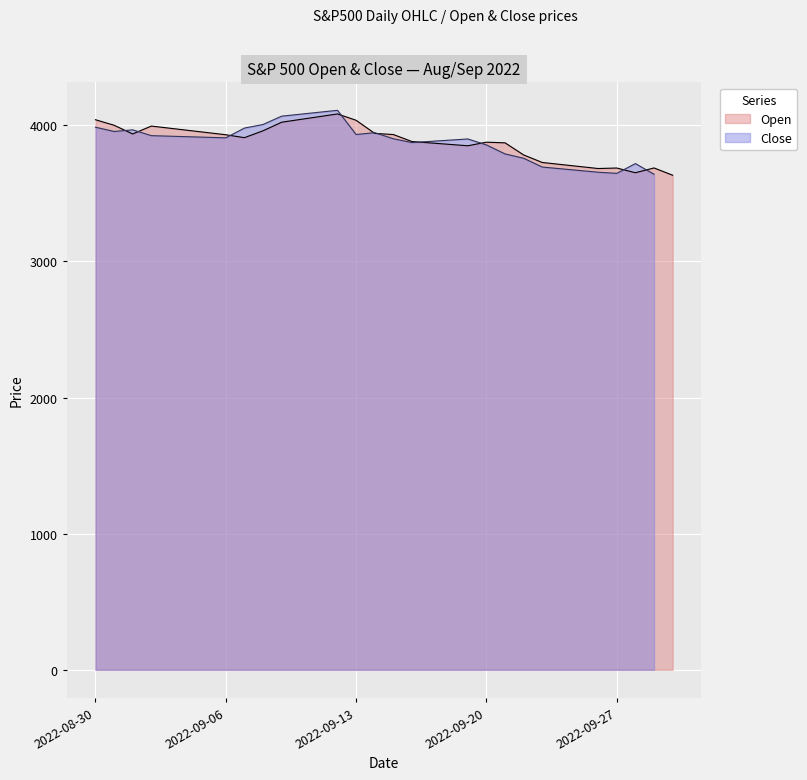

The chart shows a value of 3994.7 at 2022-09-02. True or false?

True